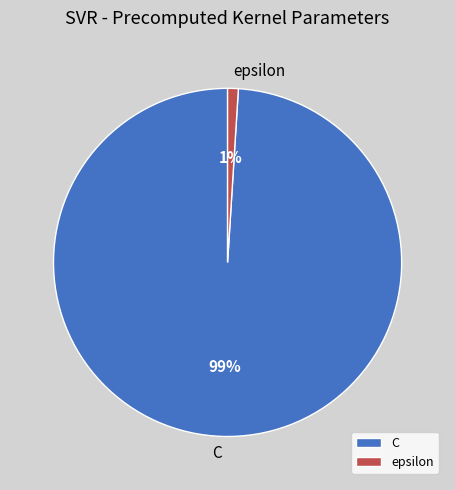

To the nearest percent, what is the difference between the epsilon and C slice percentages?

98%